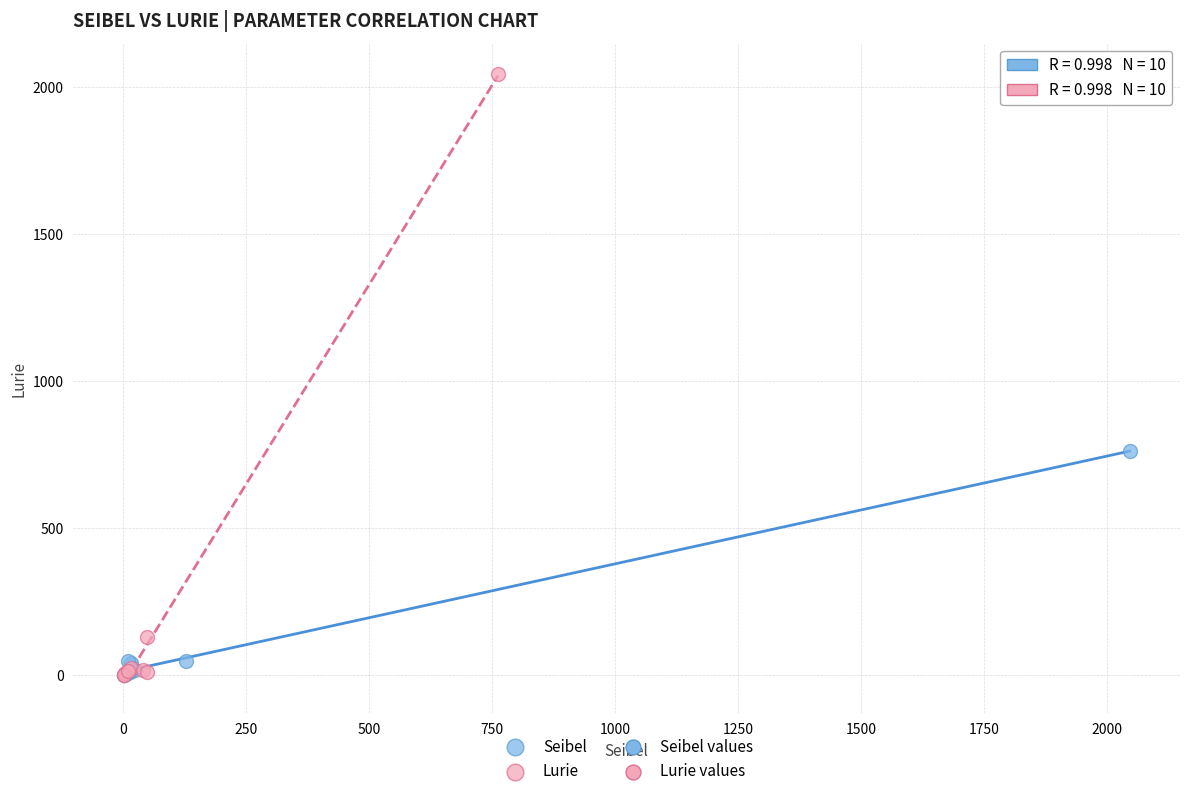

Which series has the widest spread of Y values?

Lurie